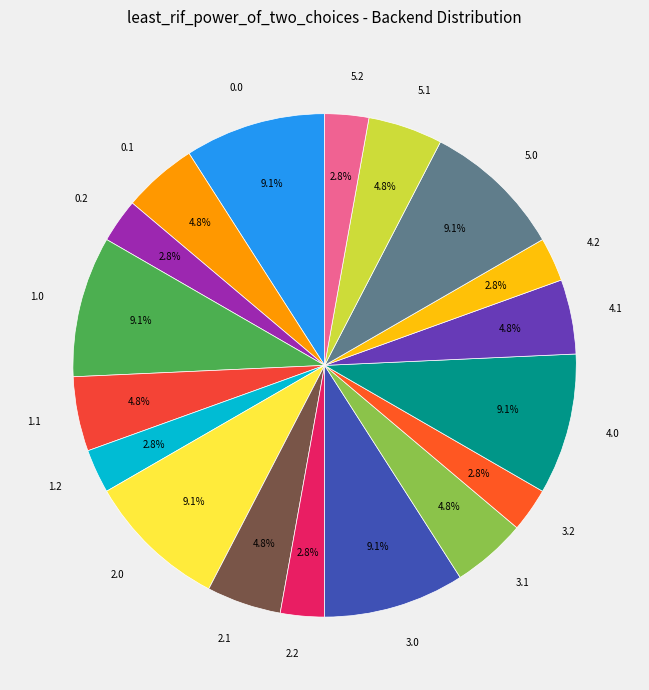

Does 2.0 represent more than half of the total?

No